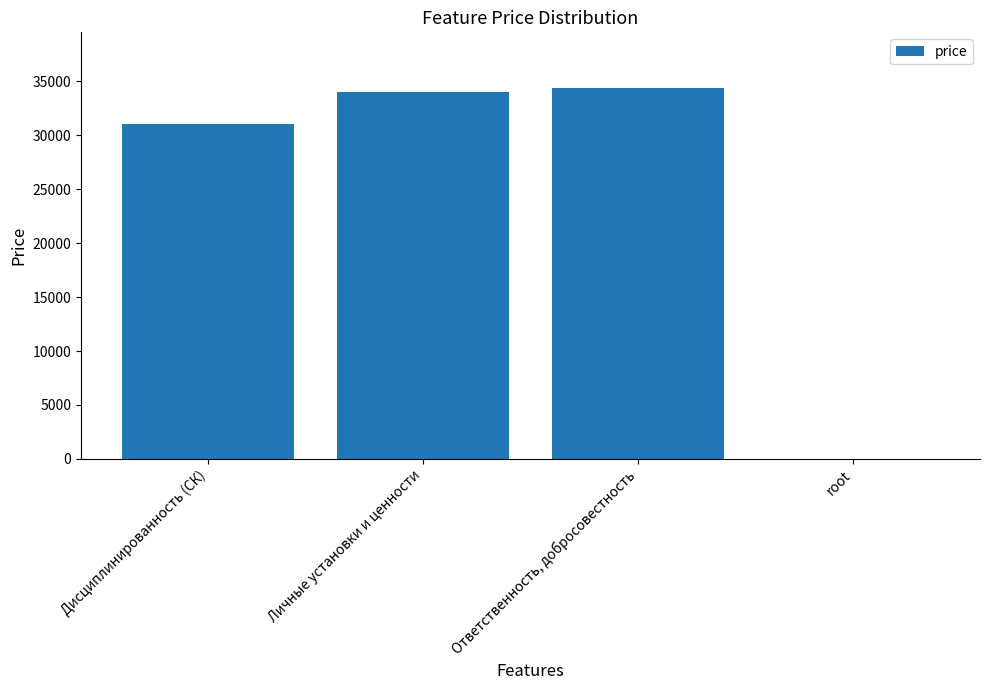

What is the sum of all values?

99428.2